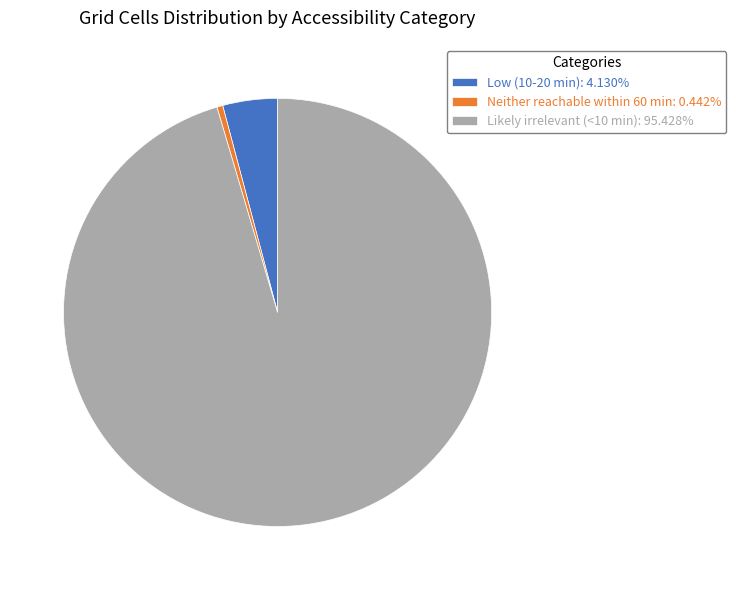

Does any single category account for the majority?

Yes